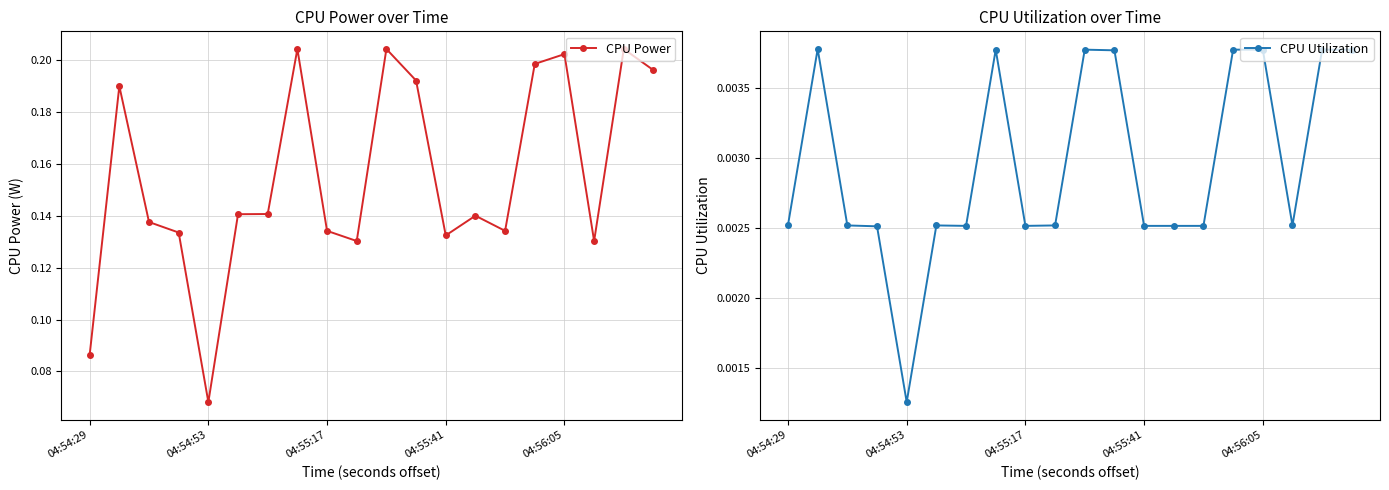

True or false: CPU Power and CPU Utilization intersect in this chart.

False